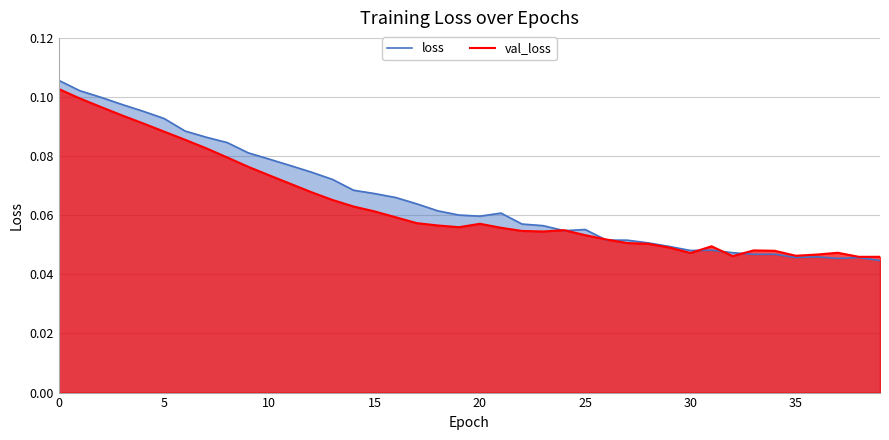

How many categories are shown in the chart?

40